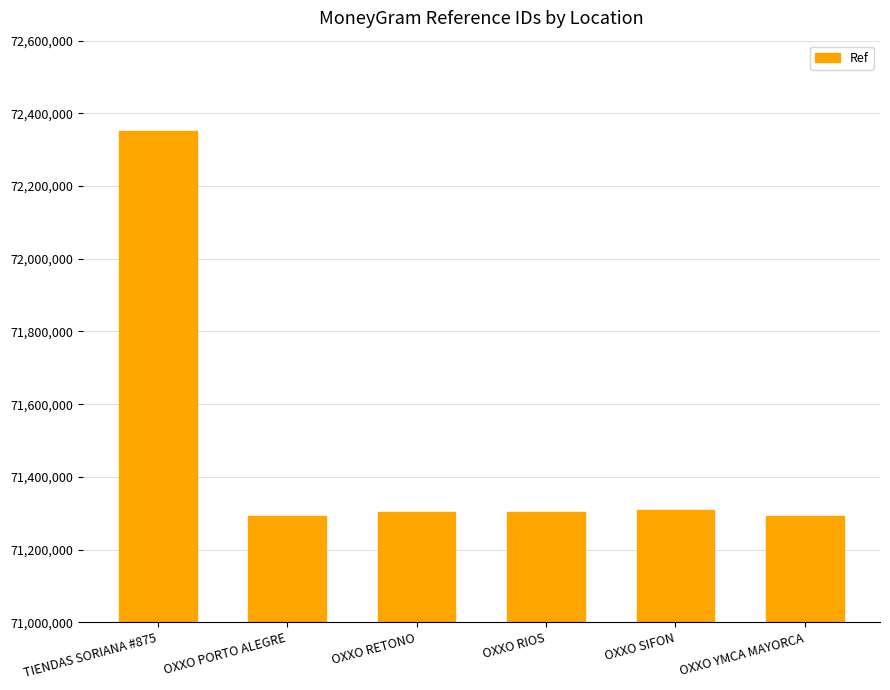

At which label is the value closest to 71821637?

OXXO SIFON